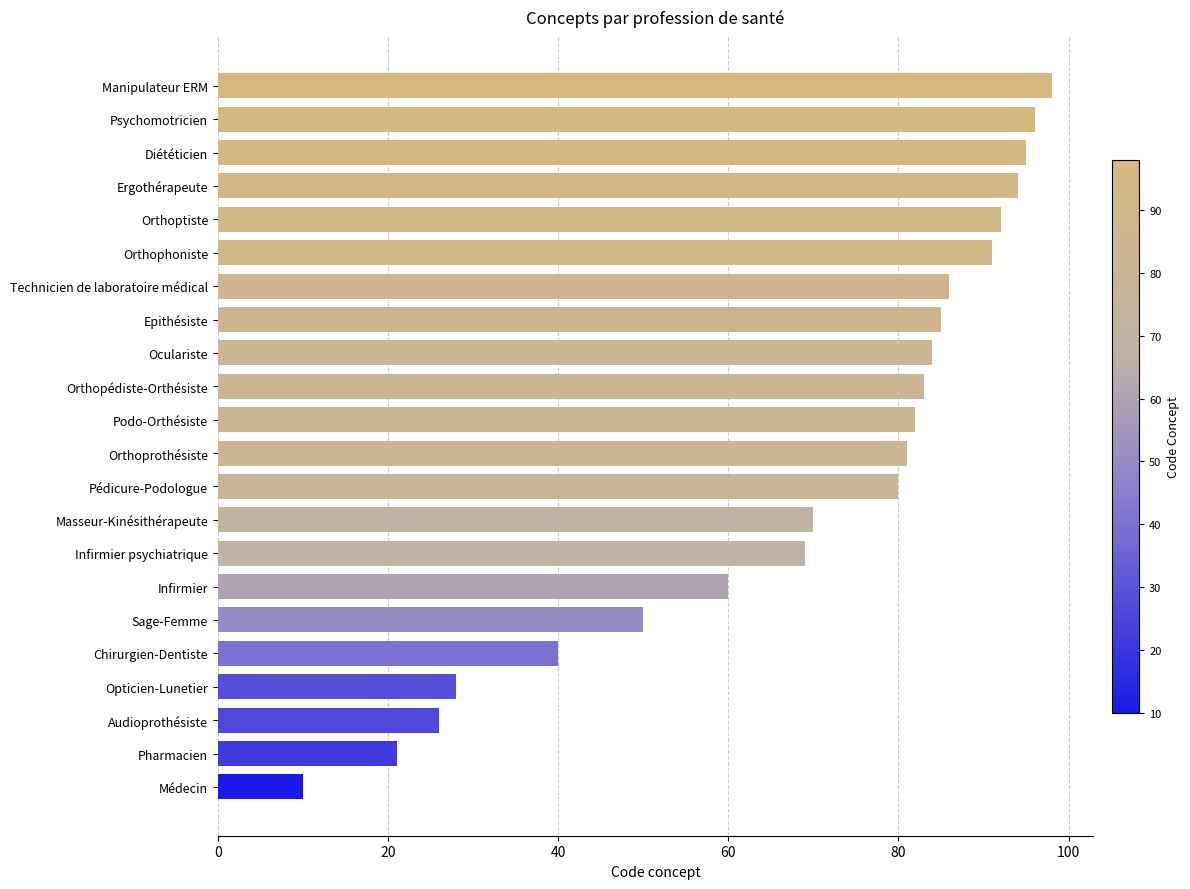

Between Audioprothésiste and Orthophoniste, which is larger?

Orthophoniste